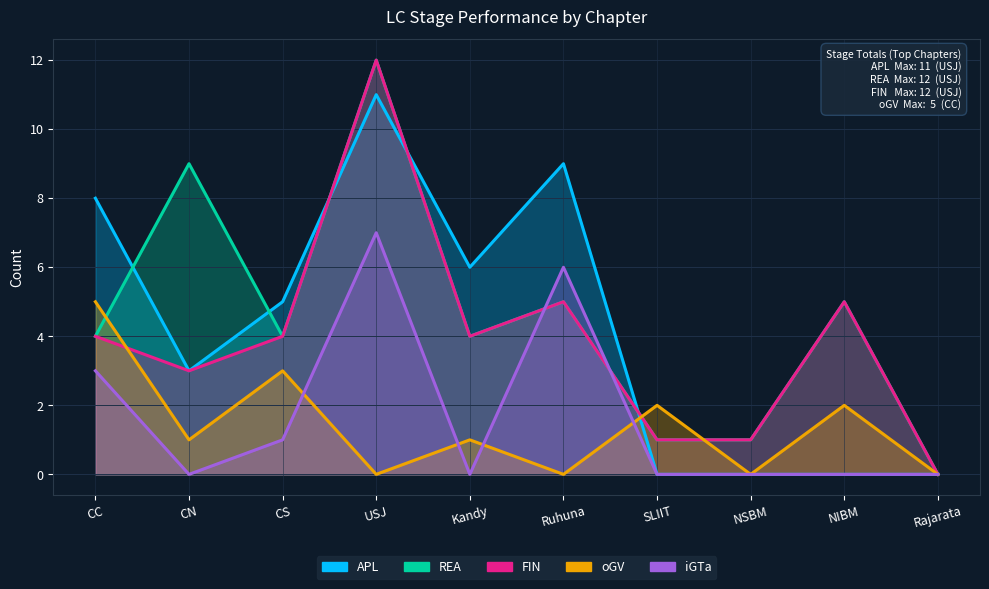

How many data points in APL are above 5?

4